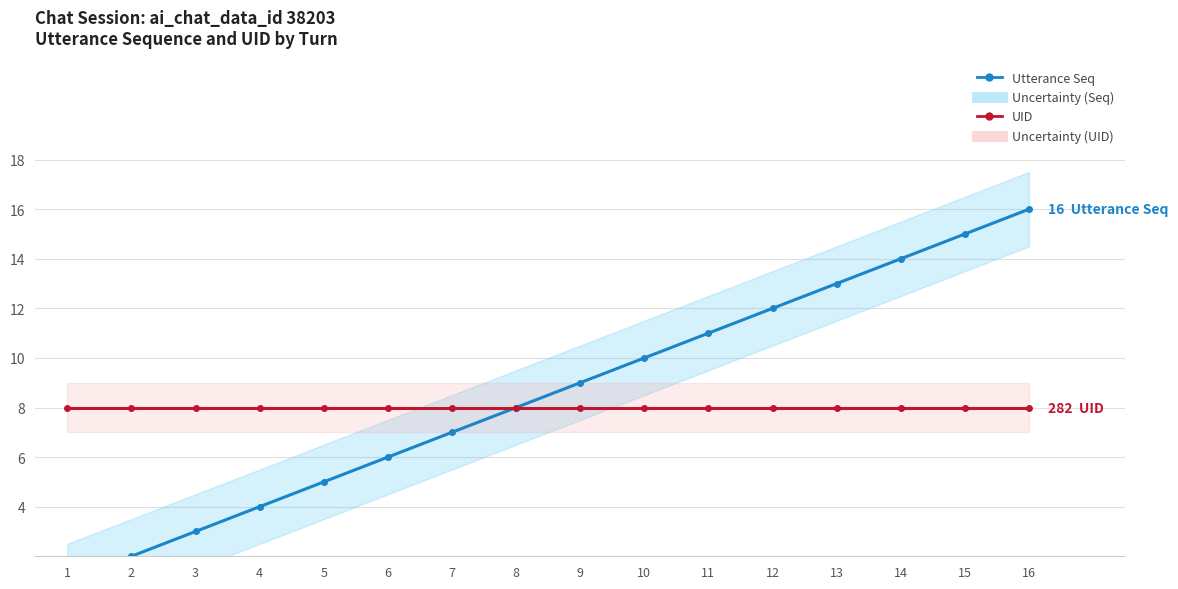

At which label is Utterance Seq closest to 8?

8